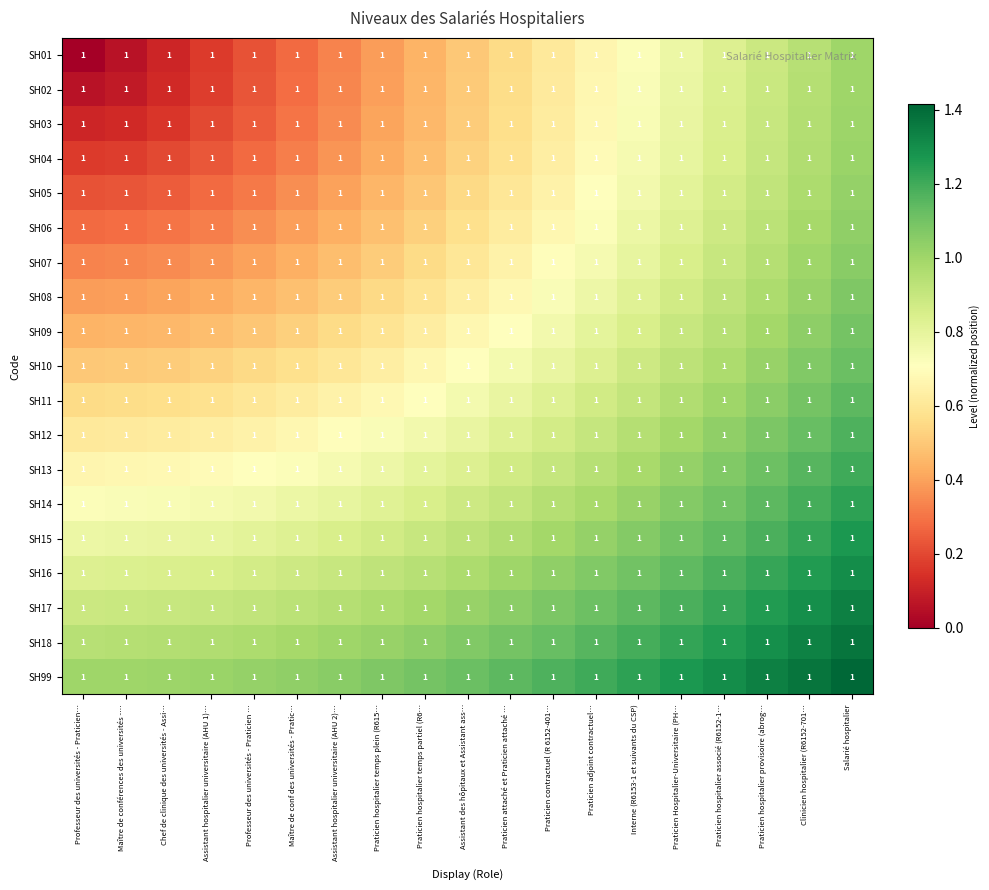

List the series in order of their peak value, lowest first.

SH01, SH02, SH03, SH04, SH05, SH06, SH07, SH08, SH09, SH10, SH11, SH12, SH13, SH14, SH15, SH16, SH17, SH18, SH99